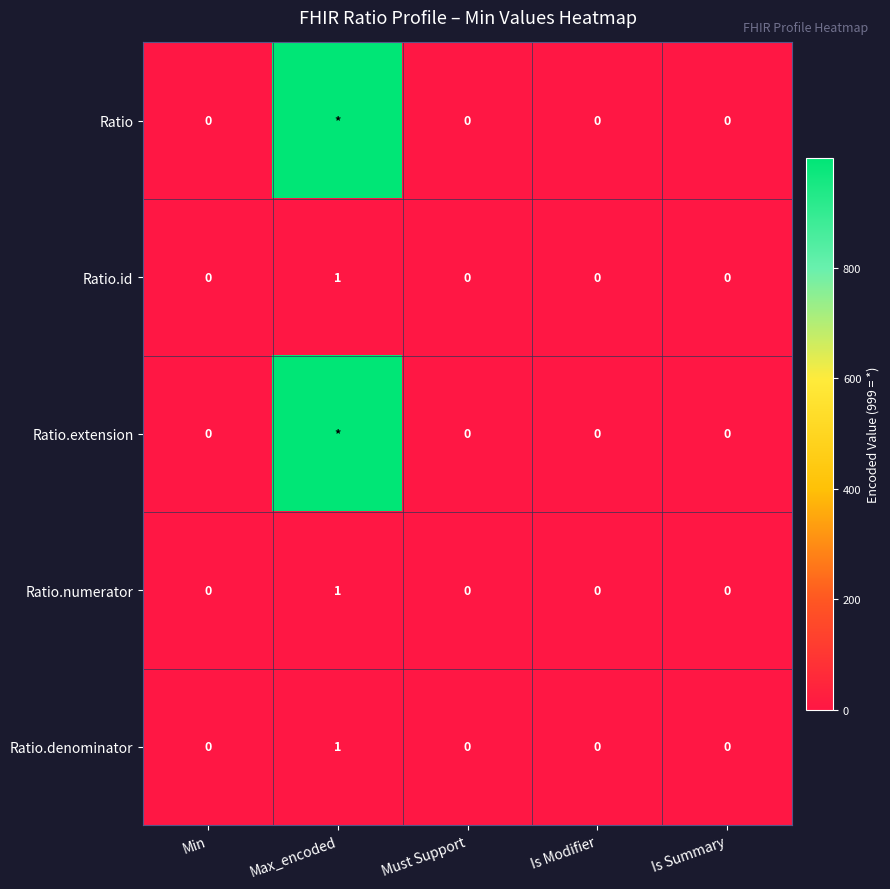

True or false: Ratio.denominator has a value of -1 at Is Modifier.

False